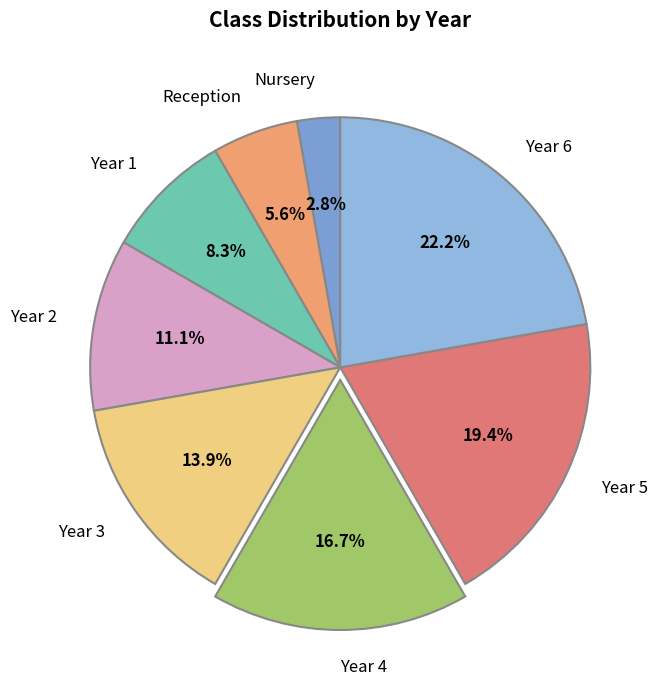

Which slice is the largest?

Year 6